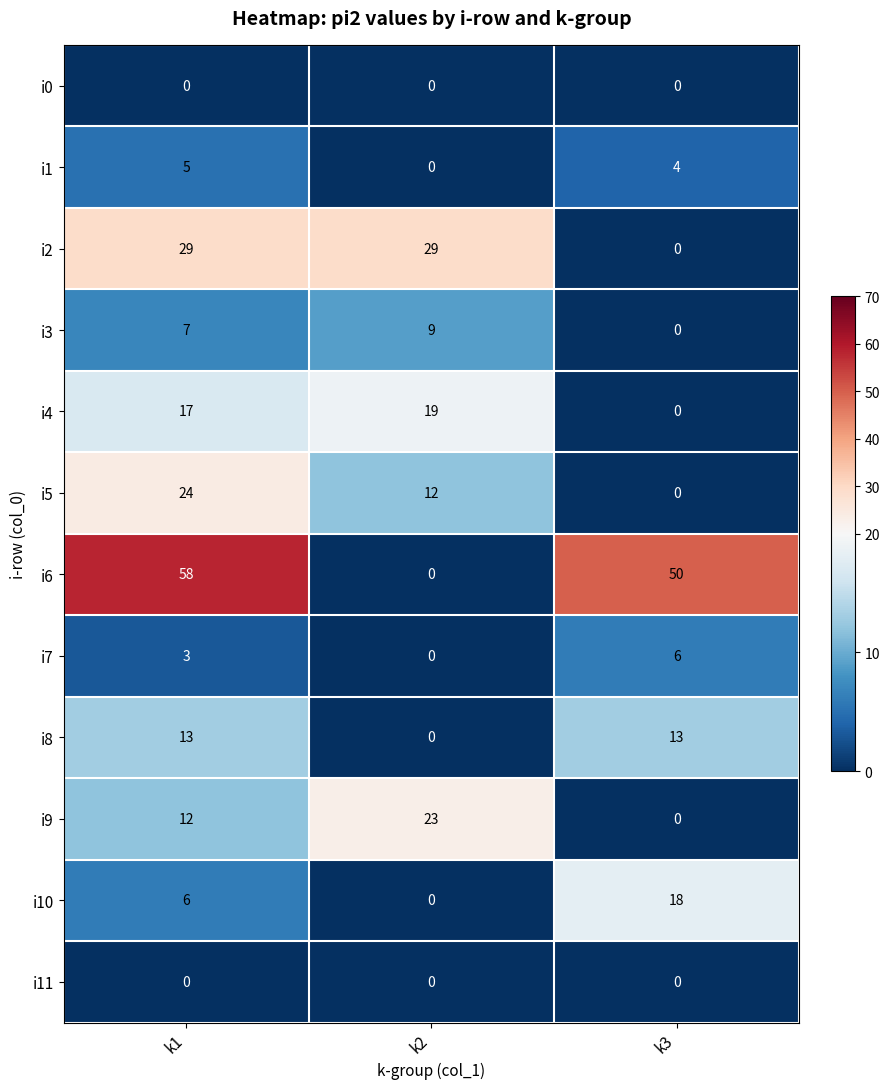

What is the difference between the i6 values at k1 and k3?

8